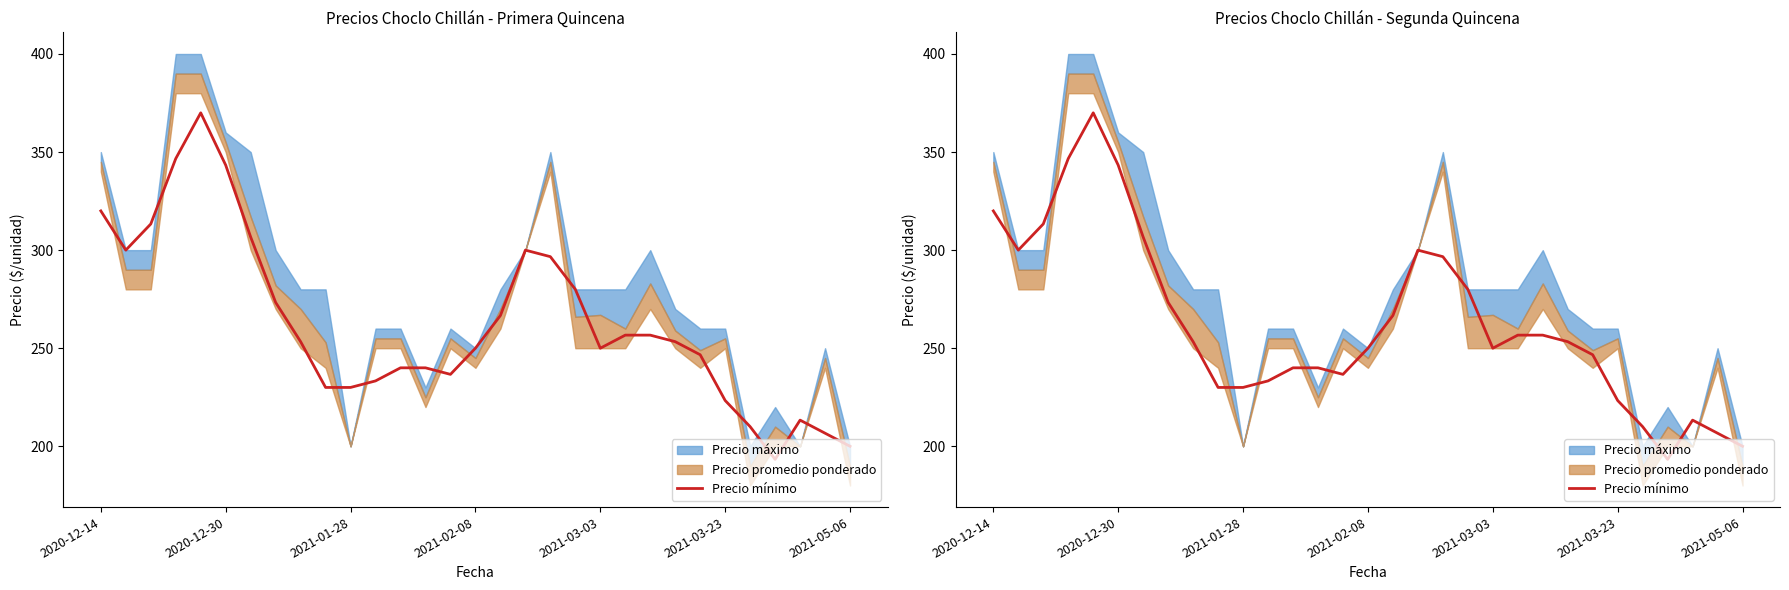

What is the average value?

262.6